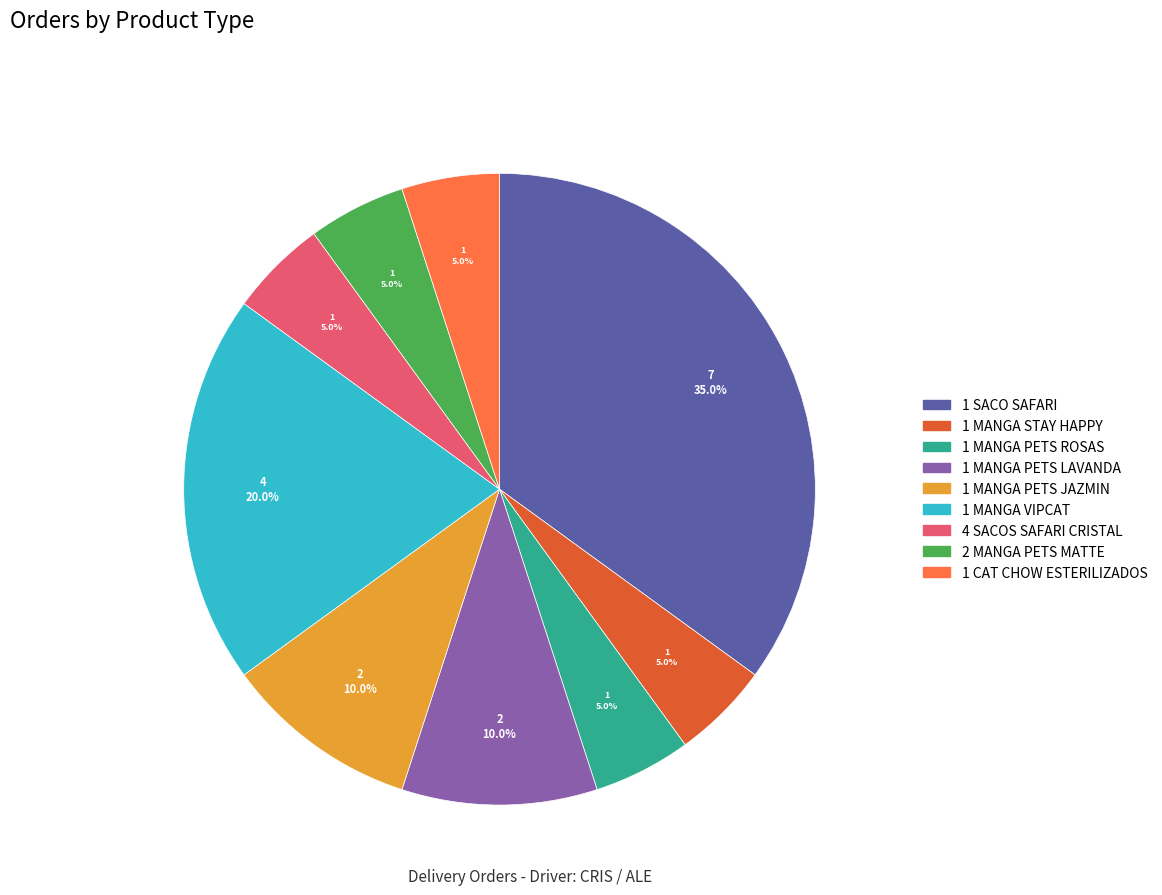

Approximately how many times larger is the value at 1 MANGA PETS ROSAS compared to 1 MANGA PETS LAVANDA?

0.5